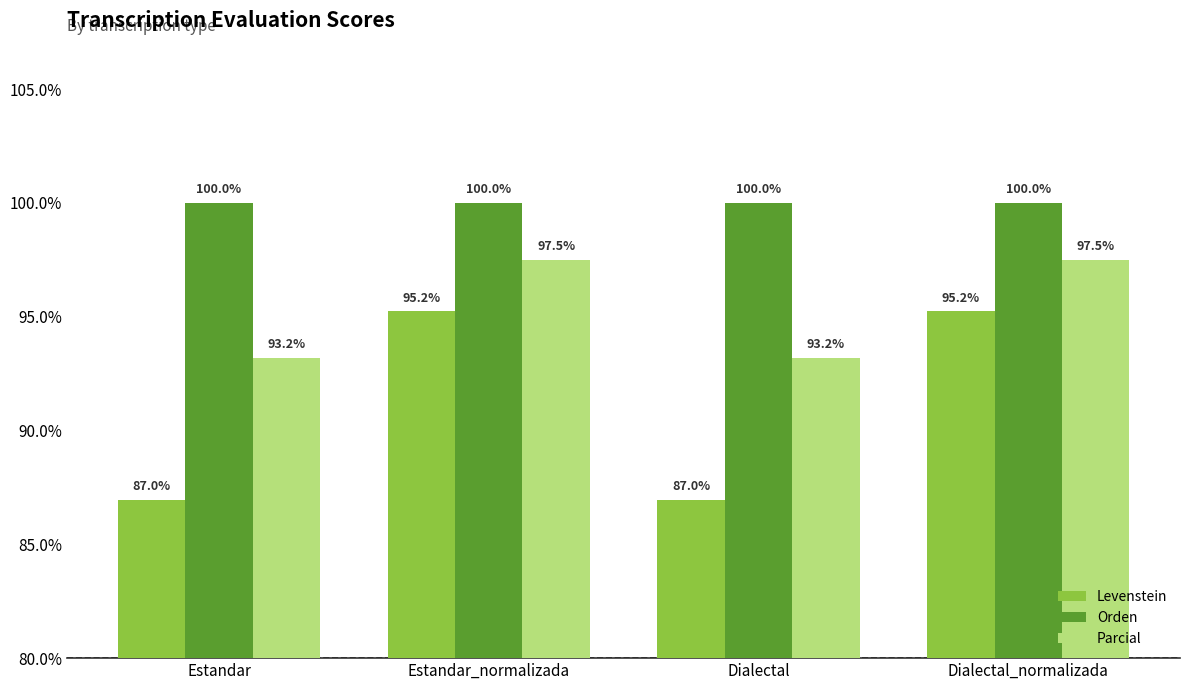

What is the difference between the maximum and minimum values in the Levenstein series?

8.3